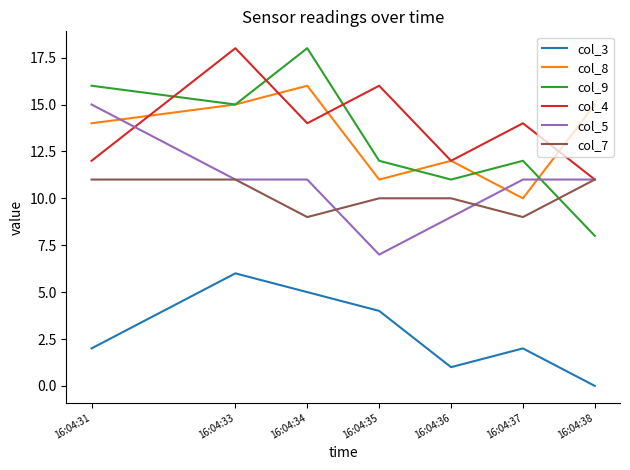

Is the value of col_5 at 16:04:33 greater than the value of col_4 at 16:04:36?

No